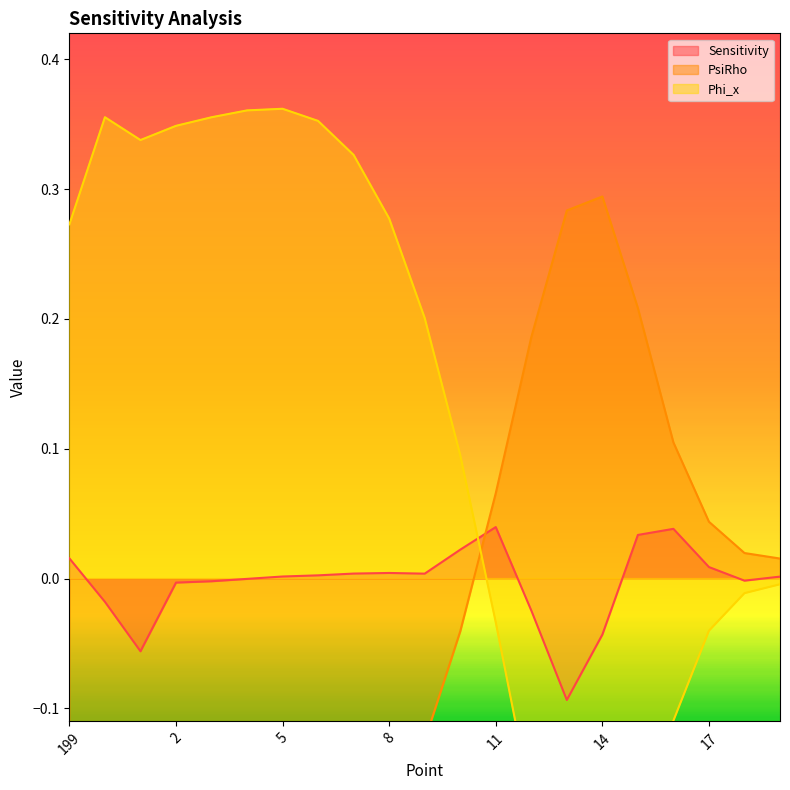

Rank the series by their average value, from lowest to highest.

PsiRho, Sensitivity, Phi_x